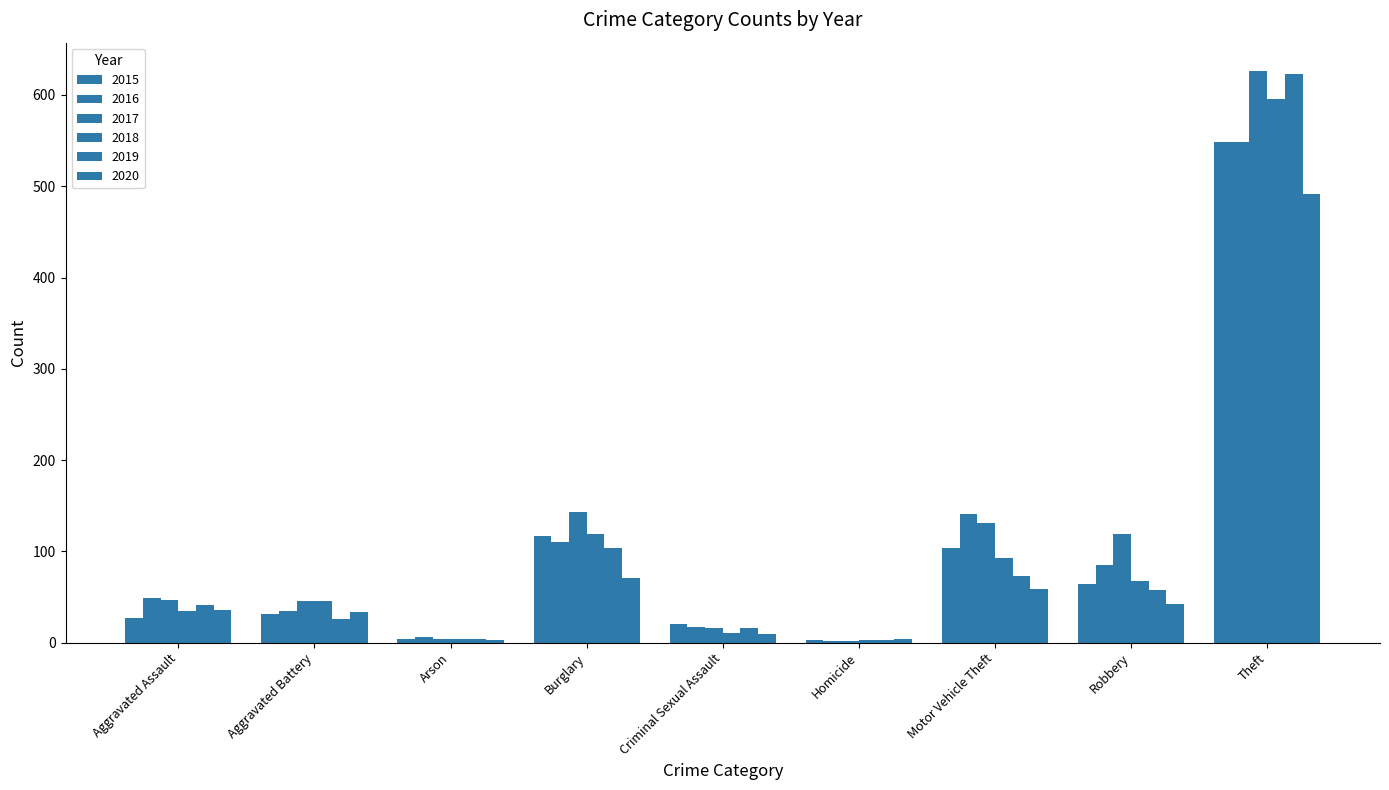

At which category is the sum across all series the highest?

Theft